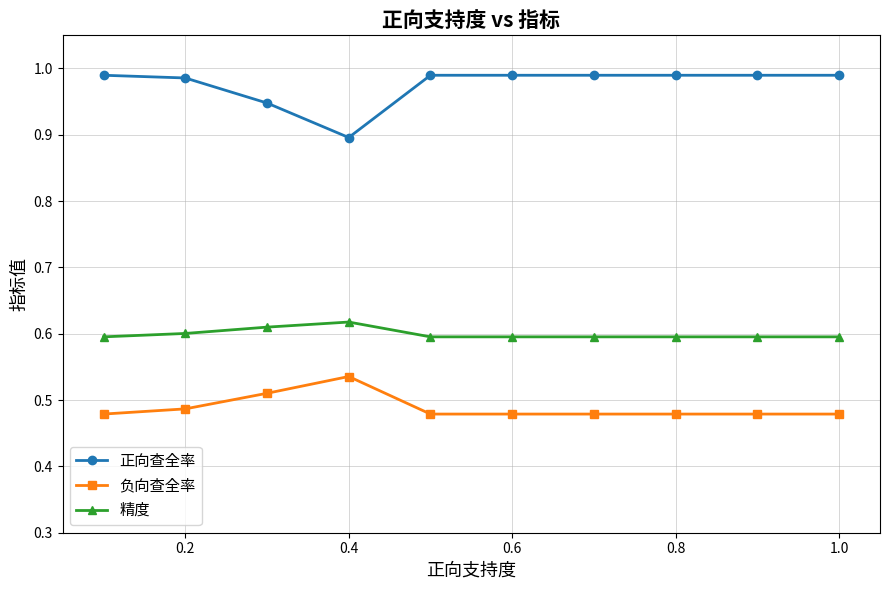

At how many categories does at least one series exceed 0?

10